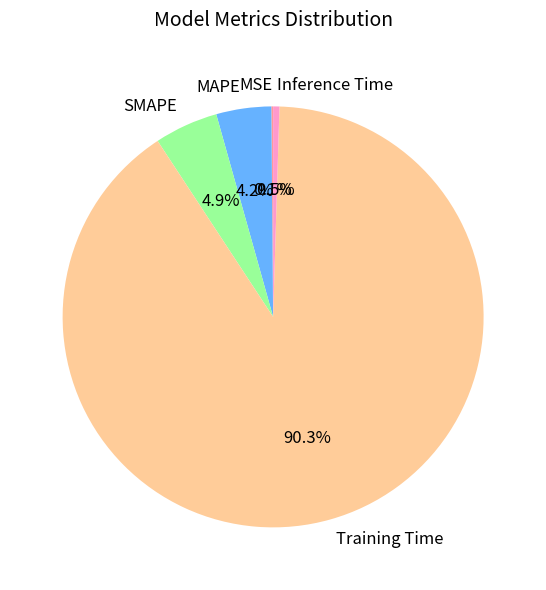

Between MAPE and Inference Time, which is larger?

MAPE